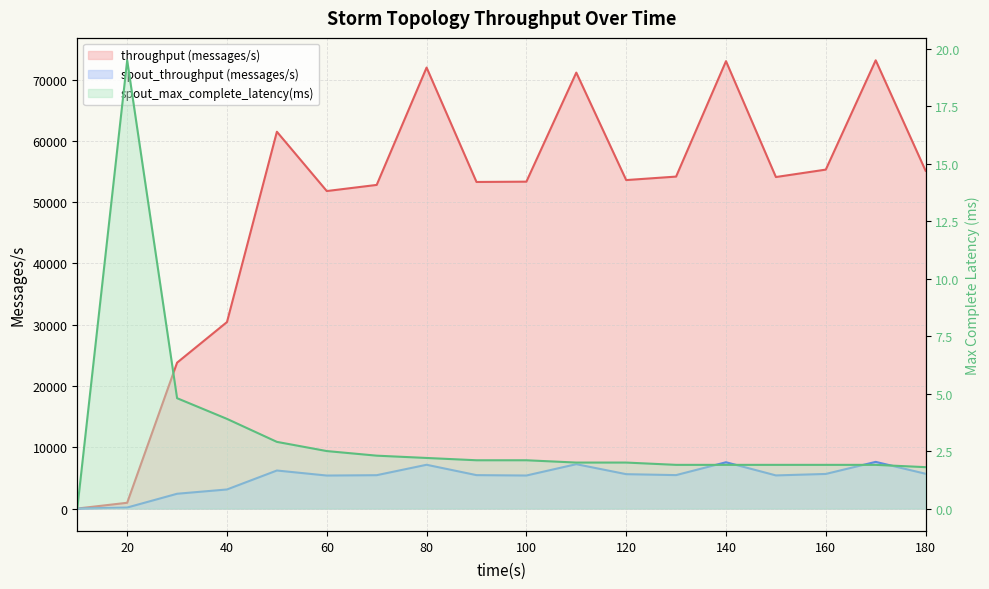

What is the difference between the second highest and minimum values in the throughput (messages/s) series?

73007.0